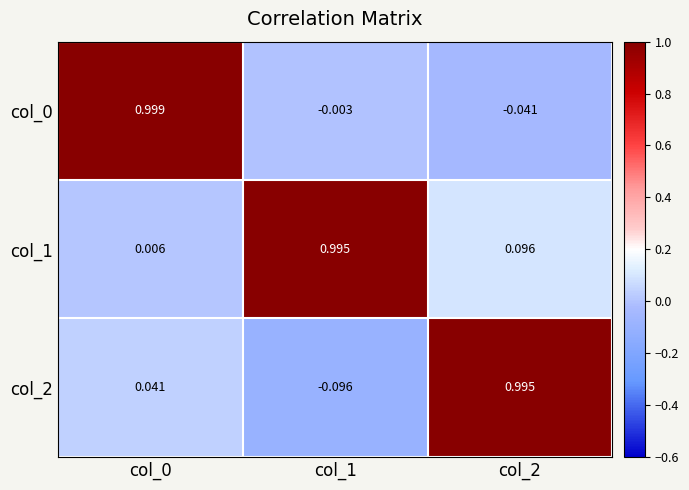

Is the value of col_0 at col_2 greater than the value of col_1 at col_0?

No